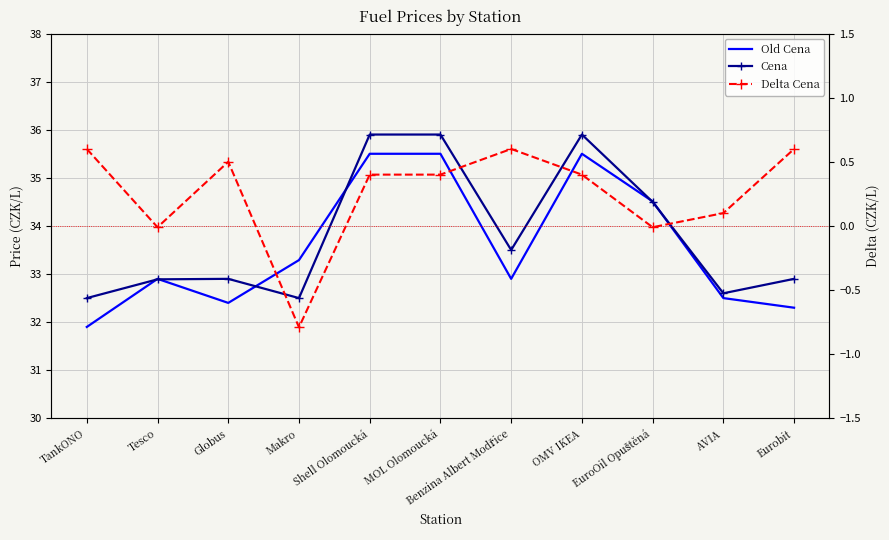

Which category has the highest value in the Delta Cena series?

TankONO